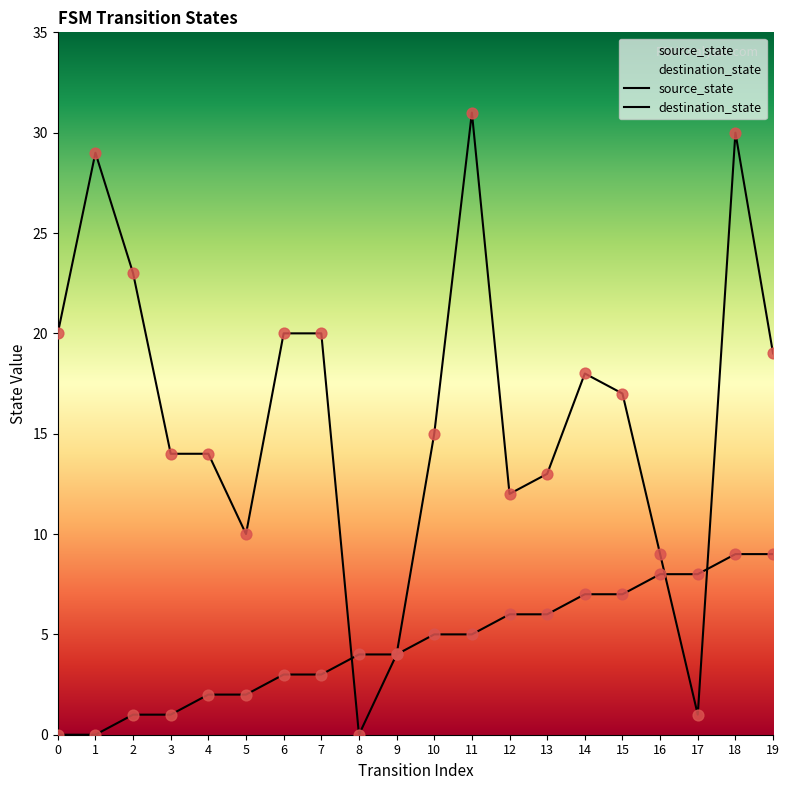

Which series reaches the minimum Y coordinate?

source_state